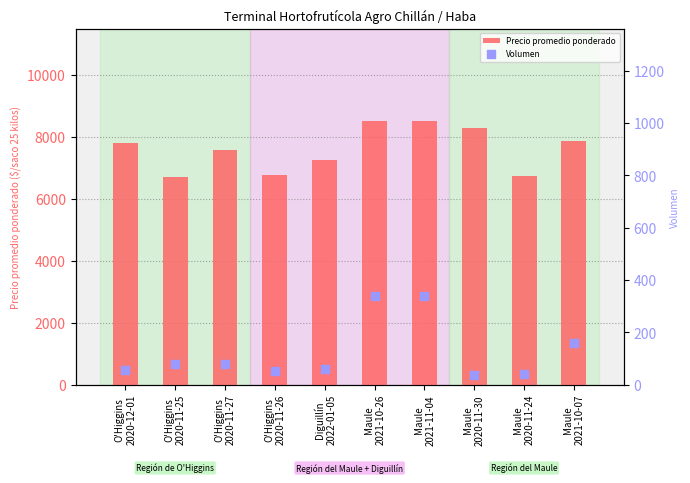

What are all the series names shown in the legend?

Precio promedio ponderado, Volumen